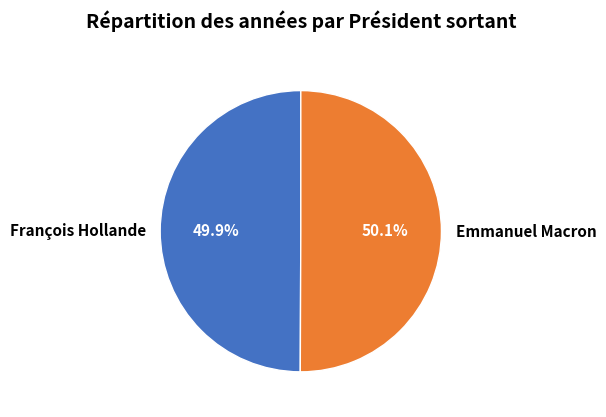

Does any single category account for the majority?

Yes